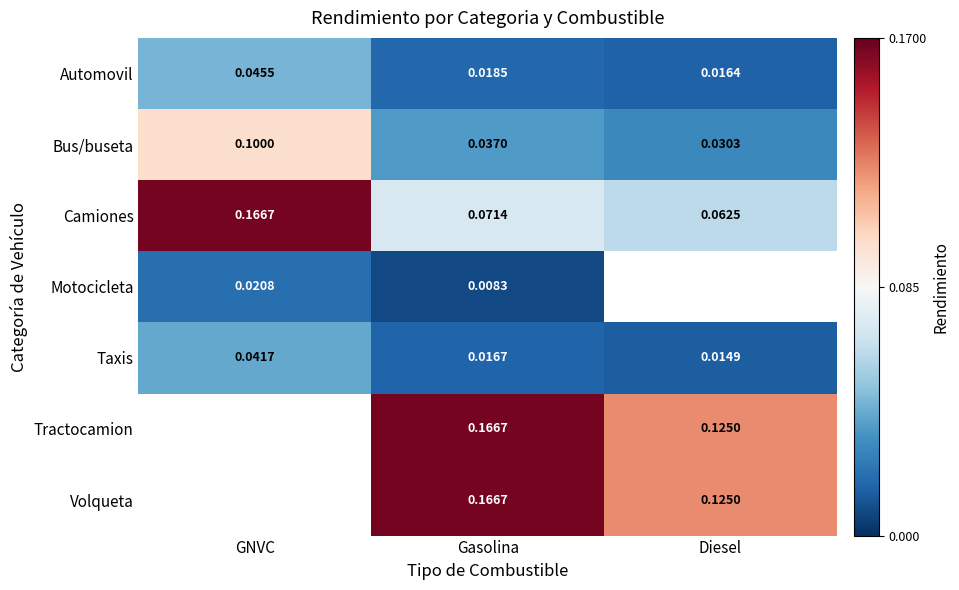

How many series are shown in this chart?

7